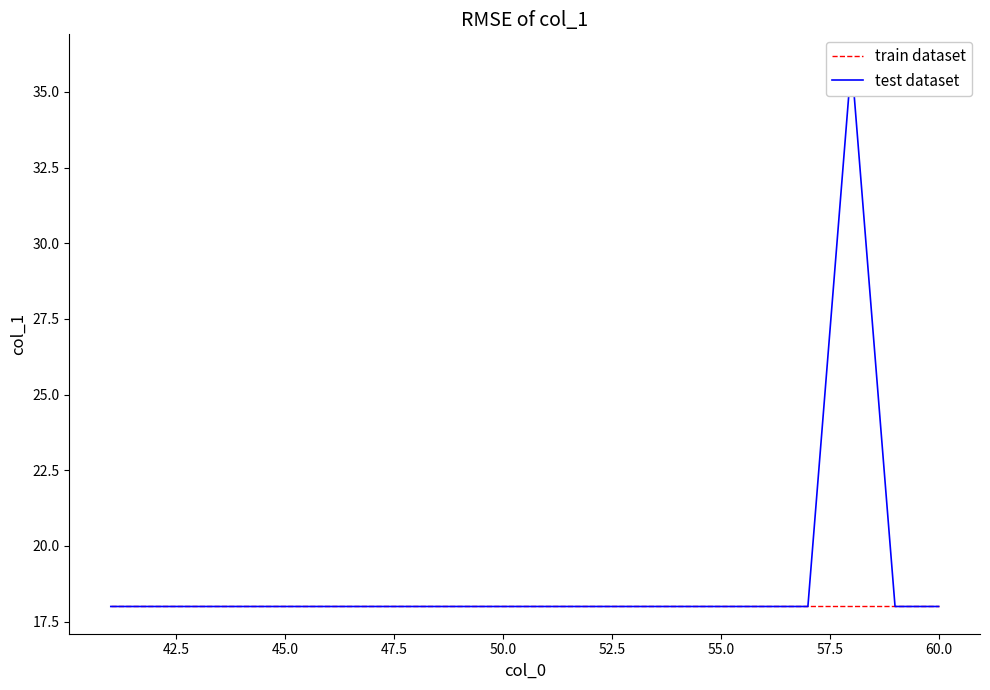

Is it true that test dataset equals 18 at 60.0?

True